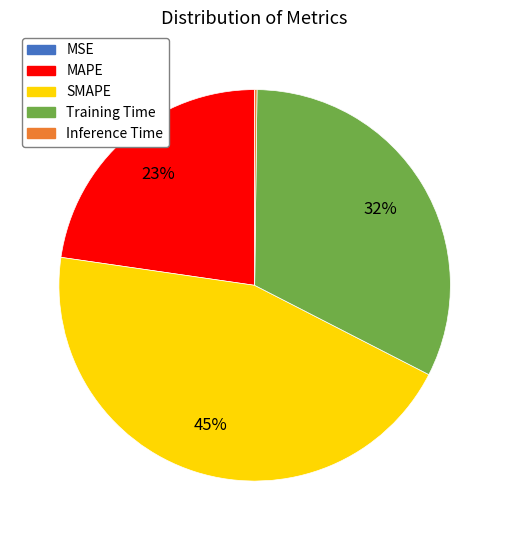

To the nearest percent, what is the difference between the largest and smallest slice percentages?

45%